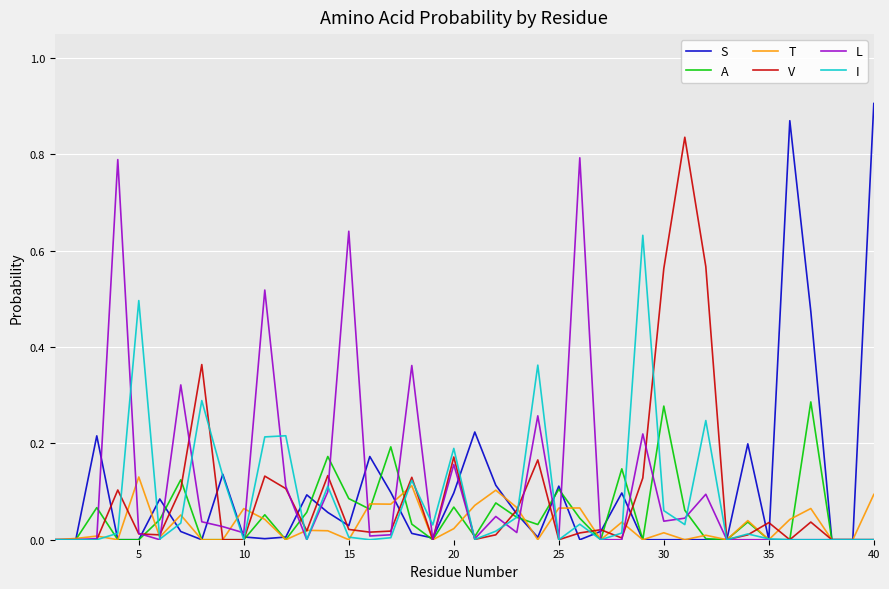

What are all the series names shown in the legend?

S, A, T, V, L, I